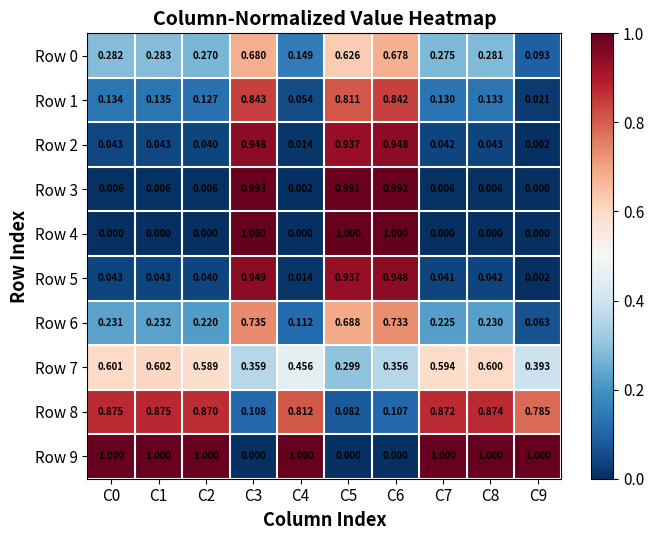

Is the value of Row 7 at C8 greater than the value of Row 3 at C2?

Yes